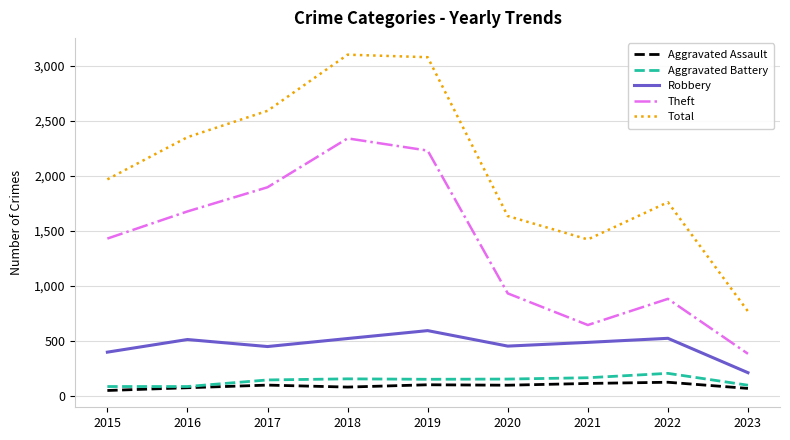

What is the total value across all series at 2018?

6192